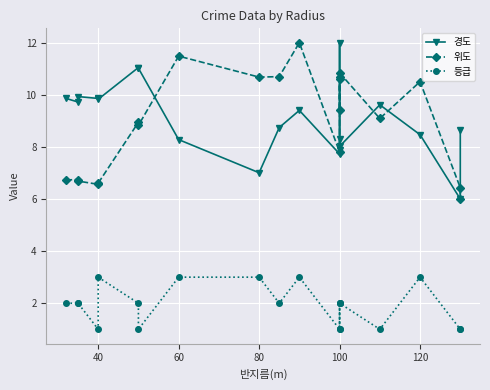

The 경도 series shows 12.0 at 100. True or false?

True